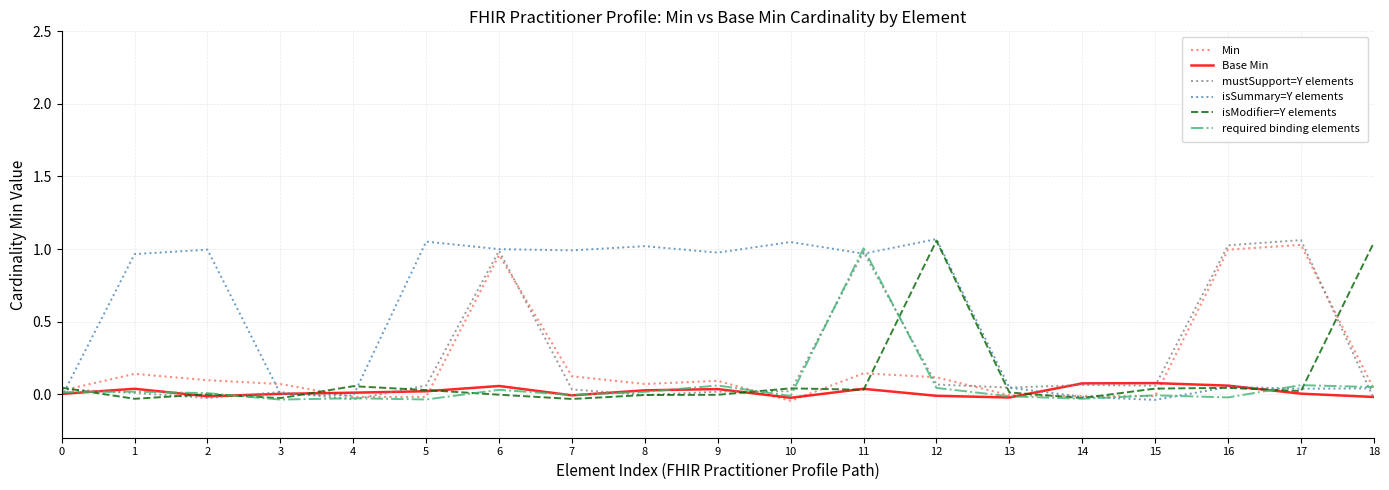

How many lines are shown in the chart?

6